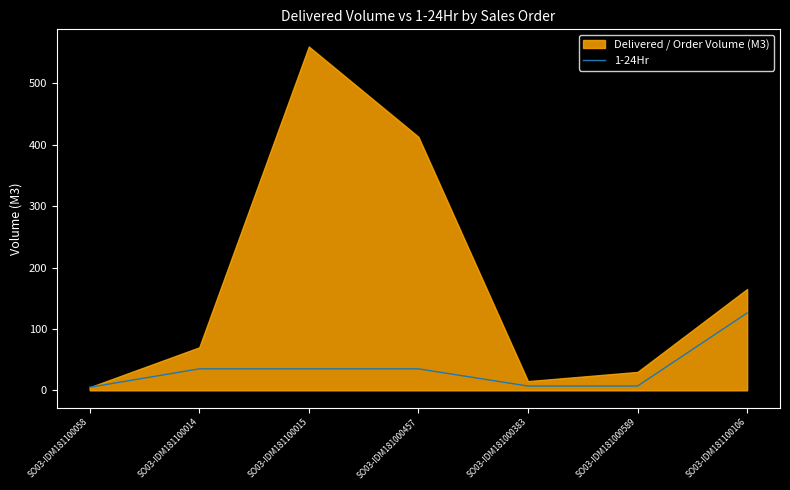

At which category does the chart reach its minimum across all series?

SO03-IDM181100058